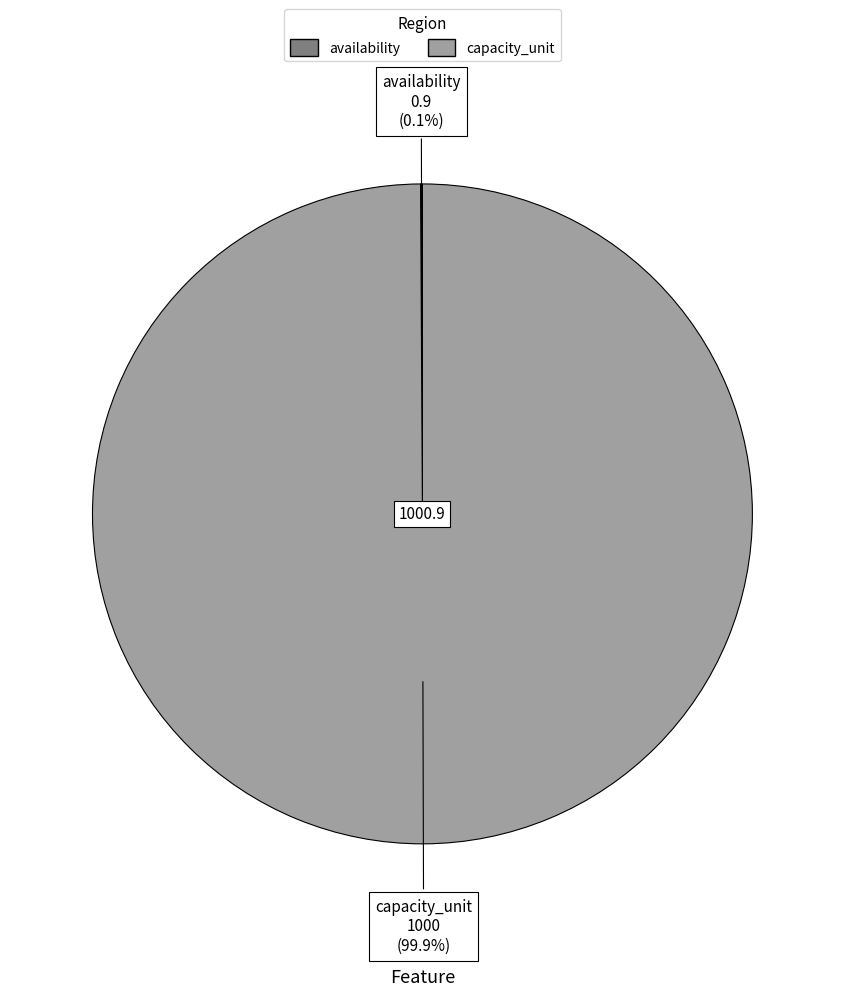

The capacity_unit slice represents 88% of the pie. True or false?

False